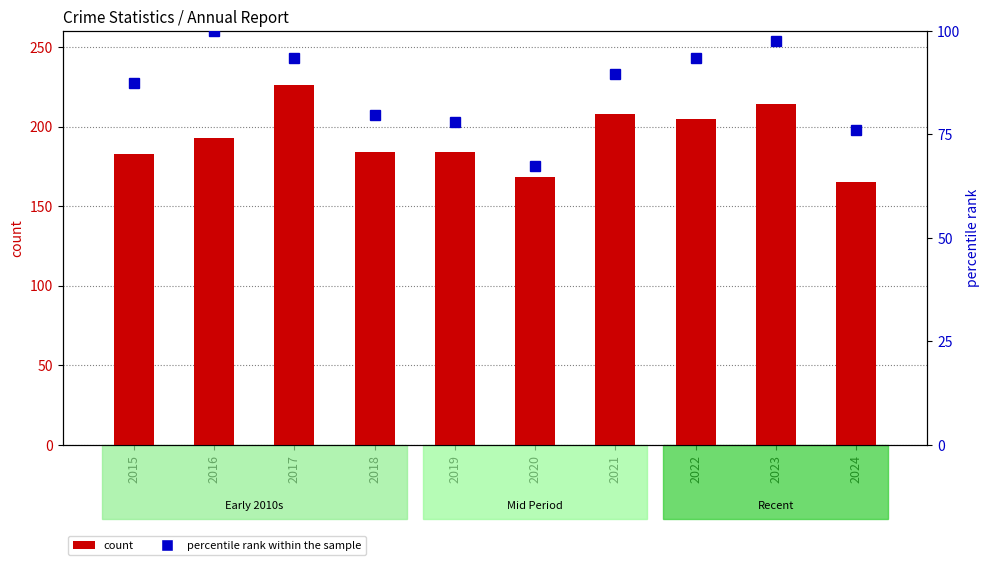

What is the value of the percentile rank within the sample bar at the 3rd from the left?

93.6